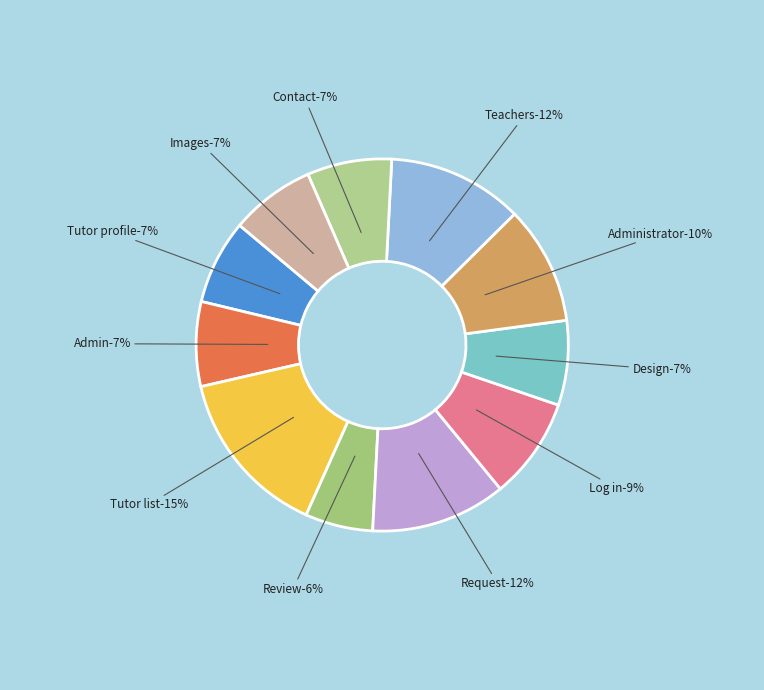

Combined, what portion of the pie is Administrator and Admin?

17.6%